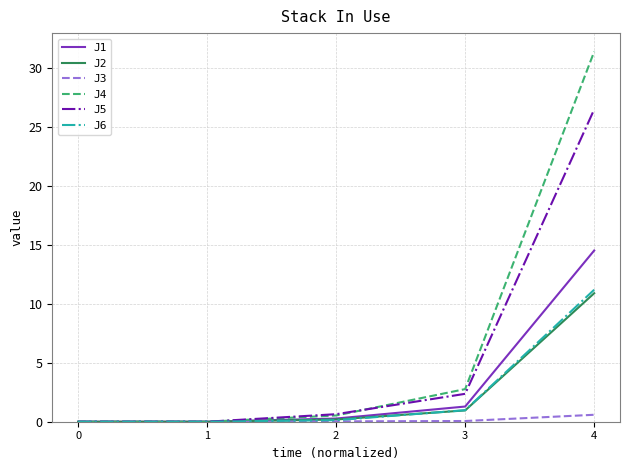

Where is J6 nearest to the value 5?

3